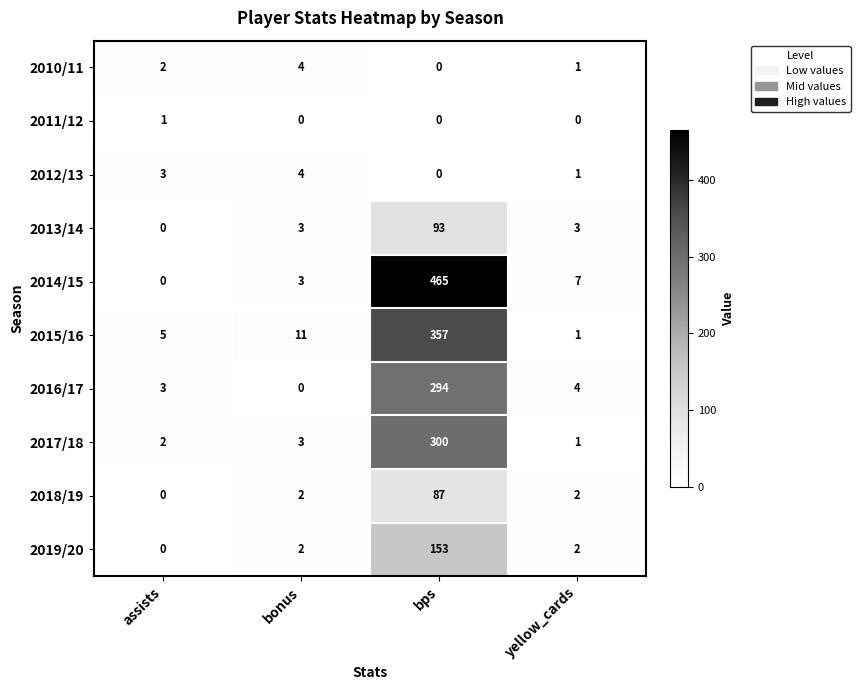

Is the value of 2017/18 at bps greater than the value of 2016/17 at assists?

Yes